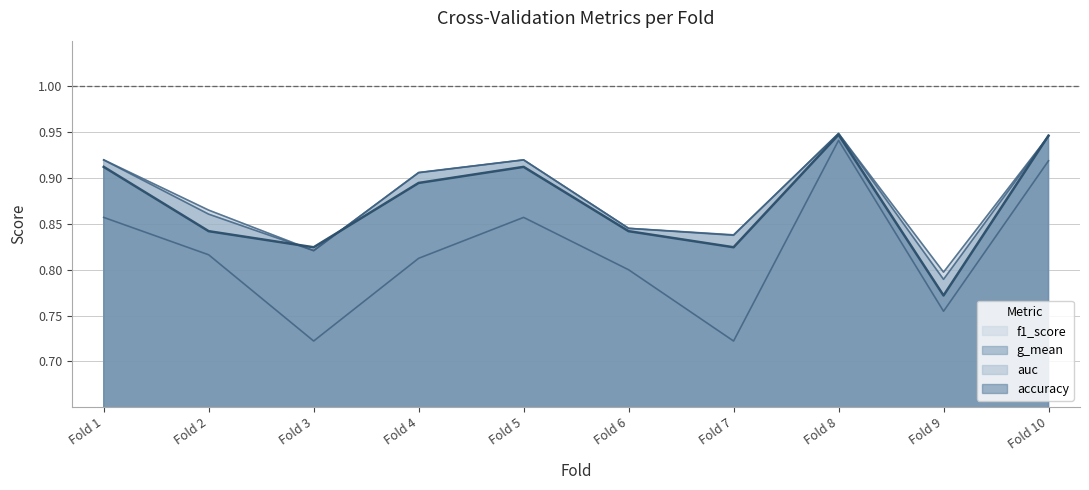

What is the value of the accuracy point at the 1st from the left?

0.9